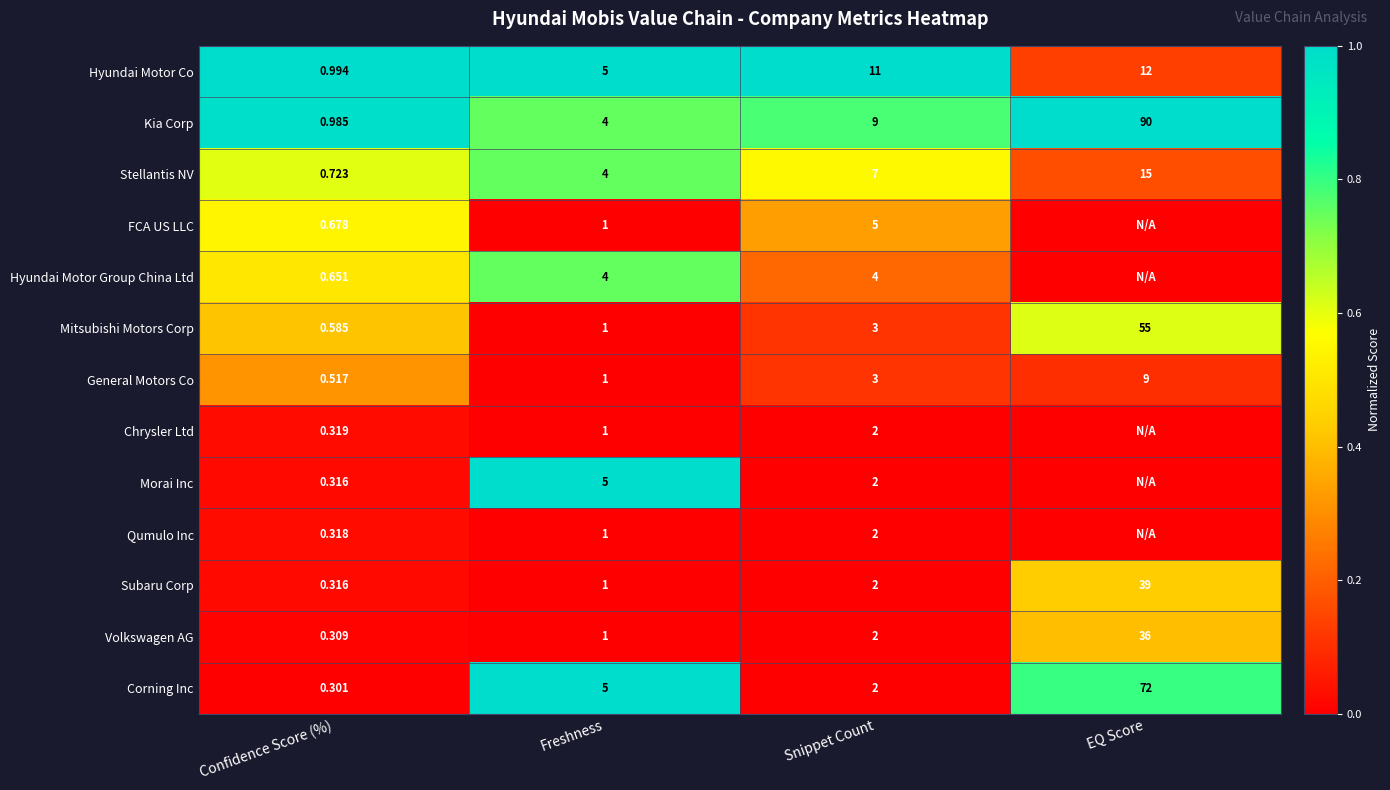

How many data points does each series have?

4